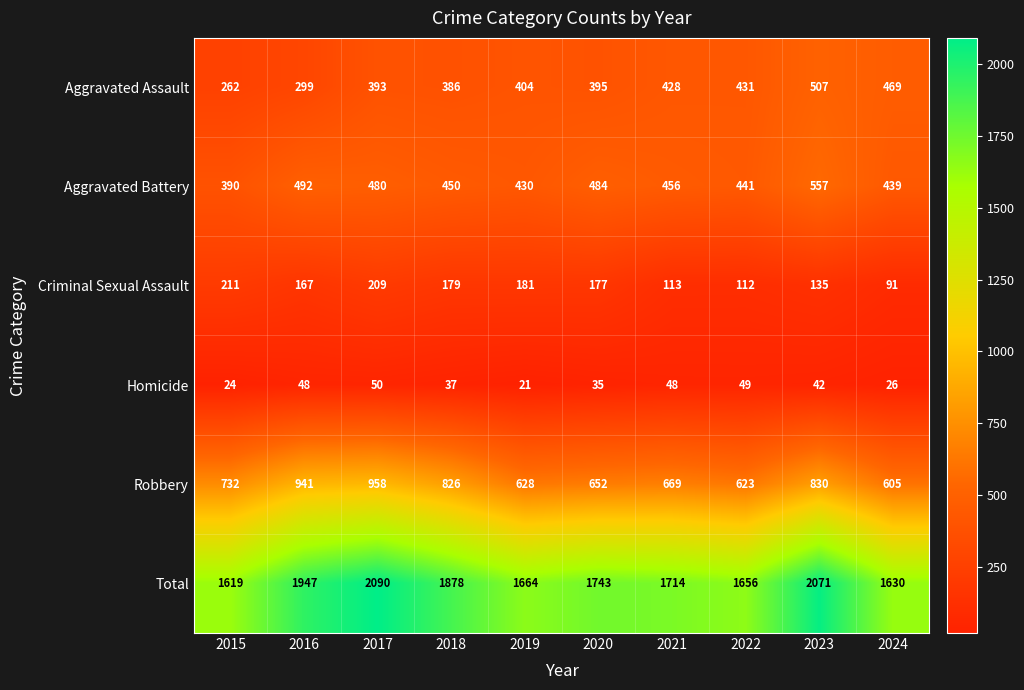

What is the sum of the Homicide values at 2016 and 2017?

98